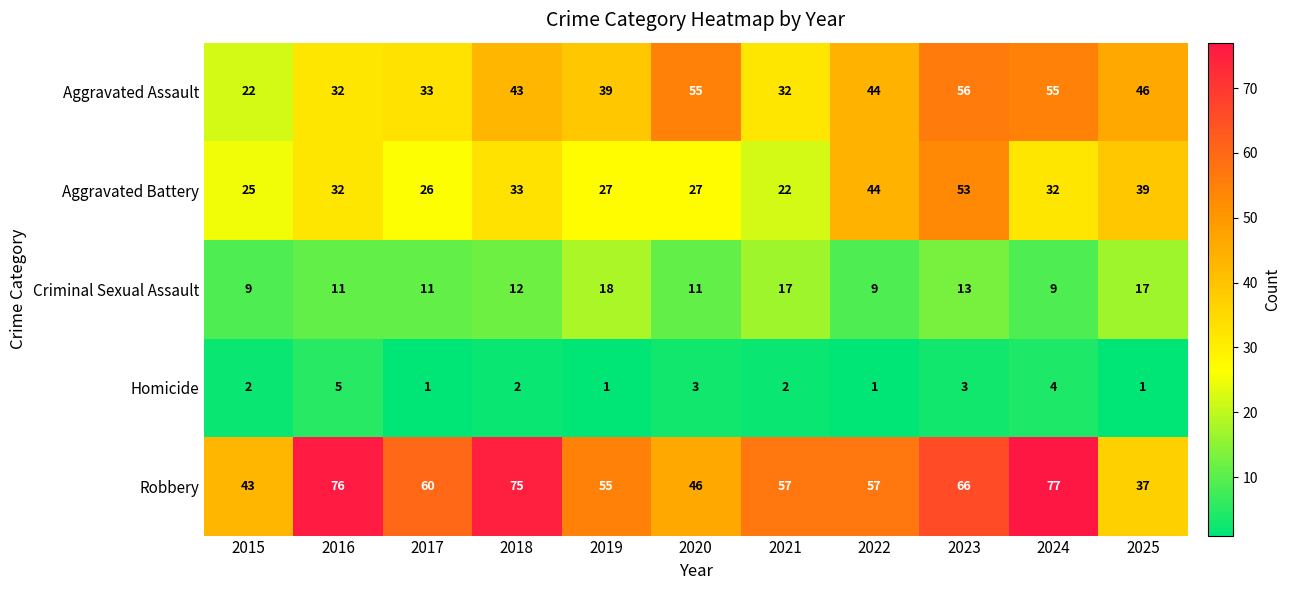

Which series changed the most between 2016 and 2023?

Aggravated Assault